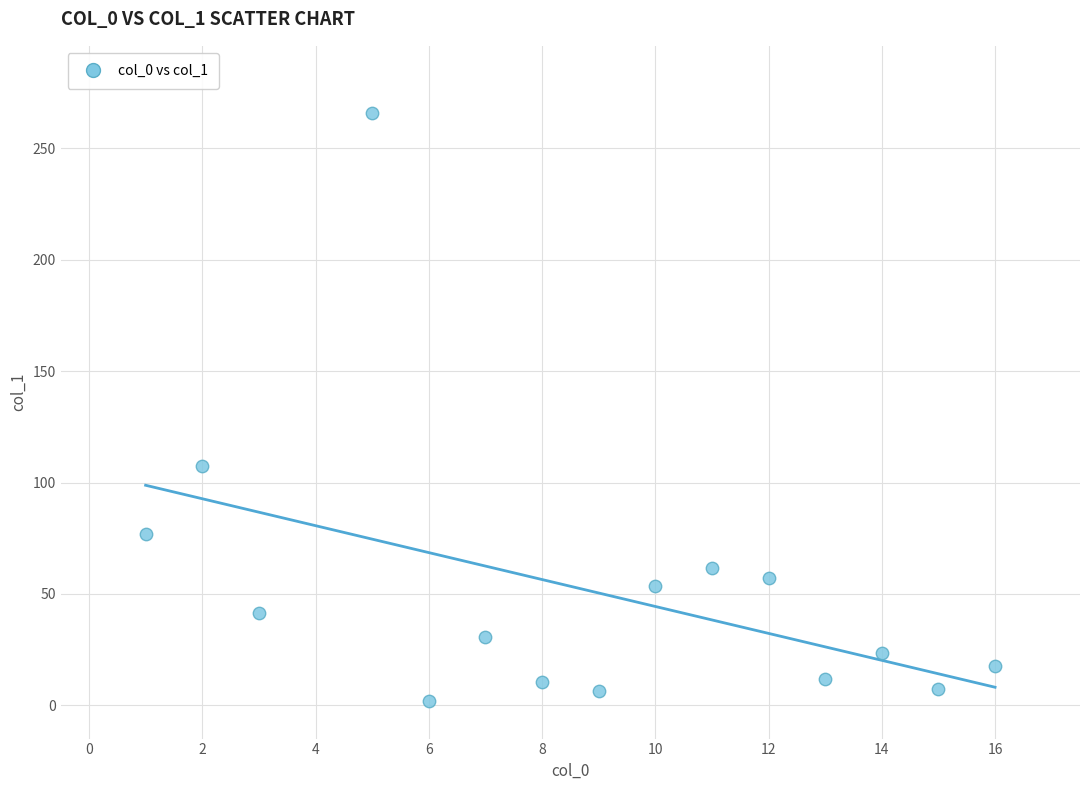

What Y value in the scatter plot is closest to 134?

107.6